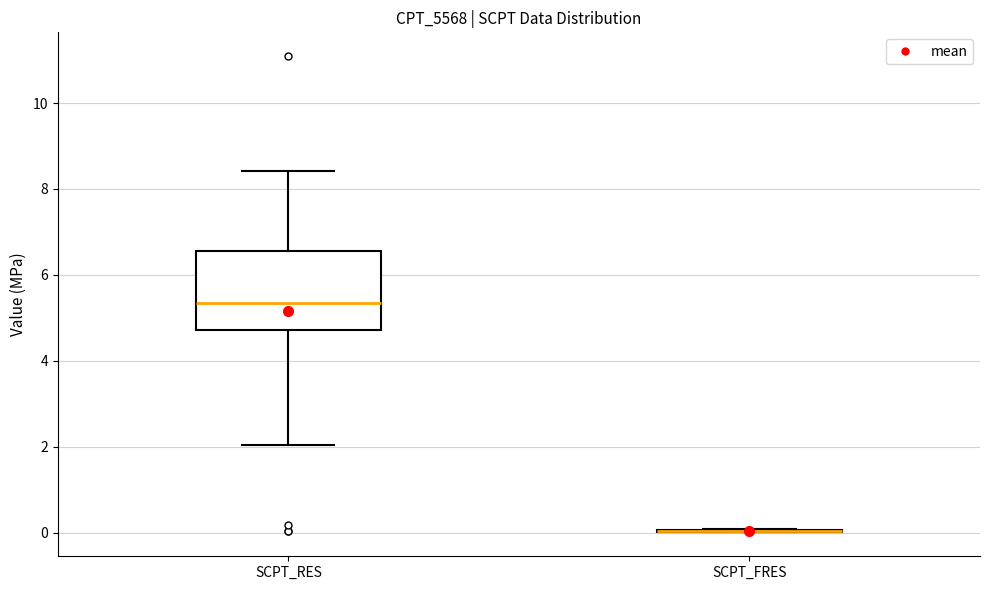

Reading left to right, transcribe this box plot: for each box, give where its median line is, the range the box spans, and where its two whiskers end, as read against the y-axis. The values are not printed on the chart, so give them approximately, as read against the axis.

SCPT_RES: median 5.4, box 4.8 to 6.6, whiskers 2.0 to 8.4
SCPT_FRES: box collapsed to a line at 0.0, whiskers 0.0 to 0.0